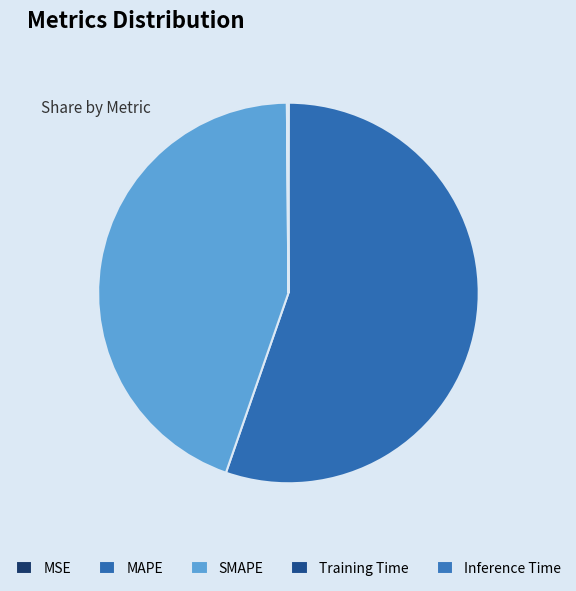

What is the total percentage of SMAPE and MAPE?

99.8%